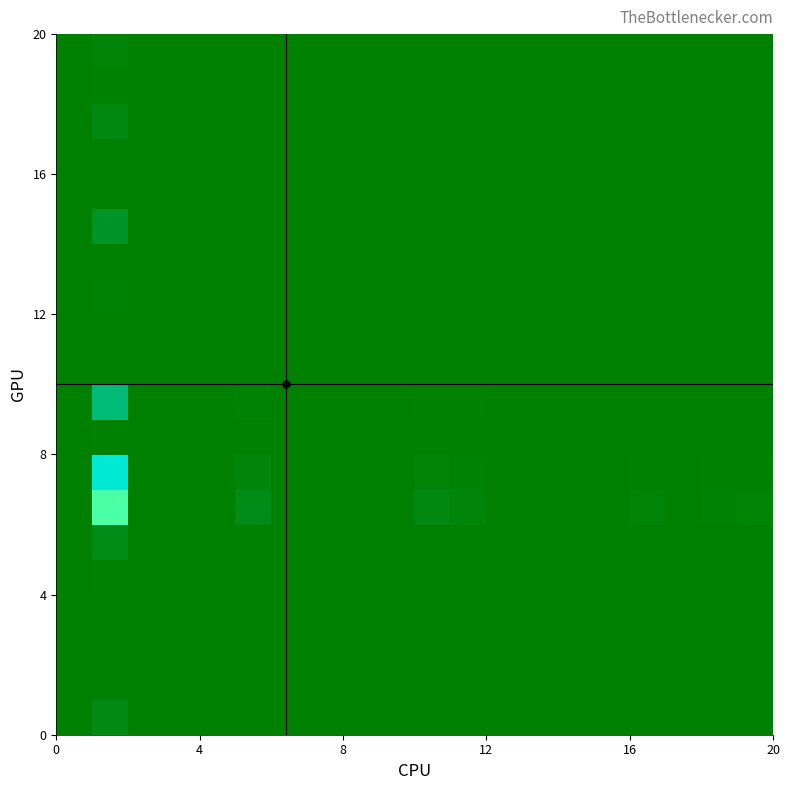

What is the smallest value displayed?

0.8